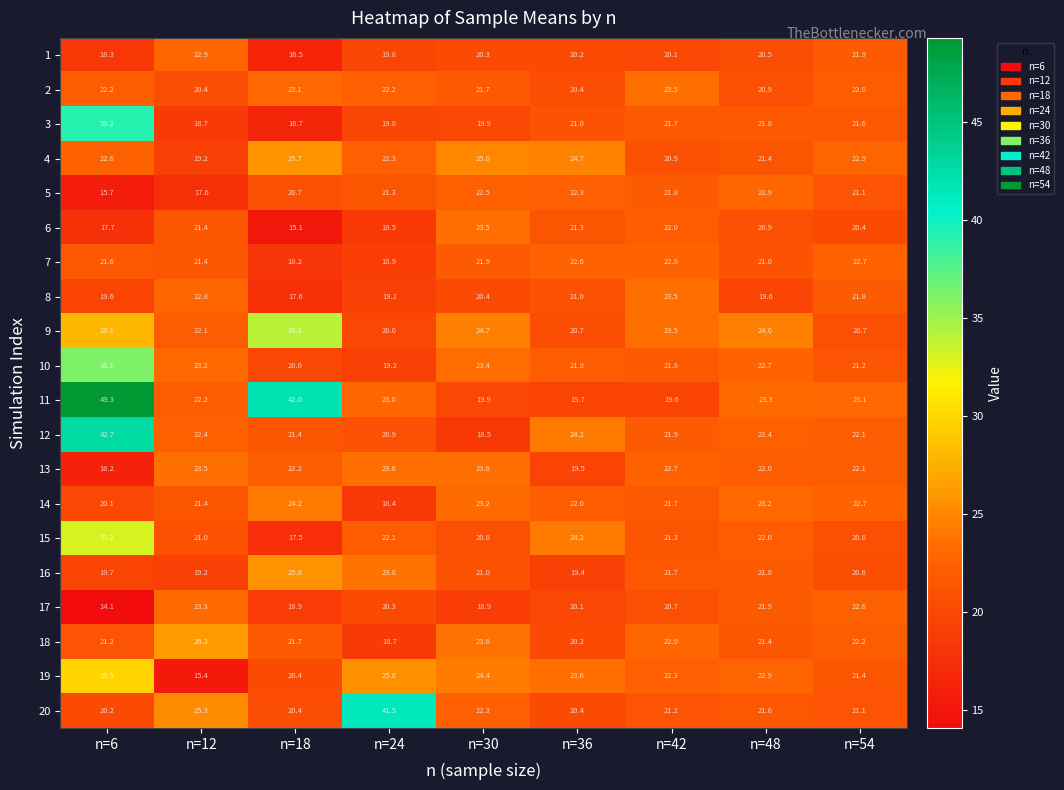

Which series has the largest total across all categories?

11